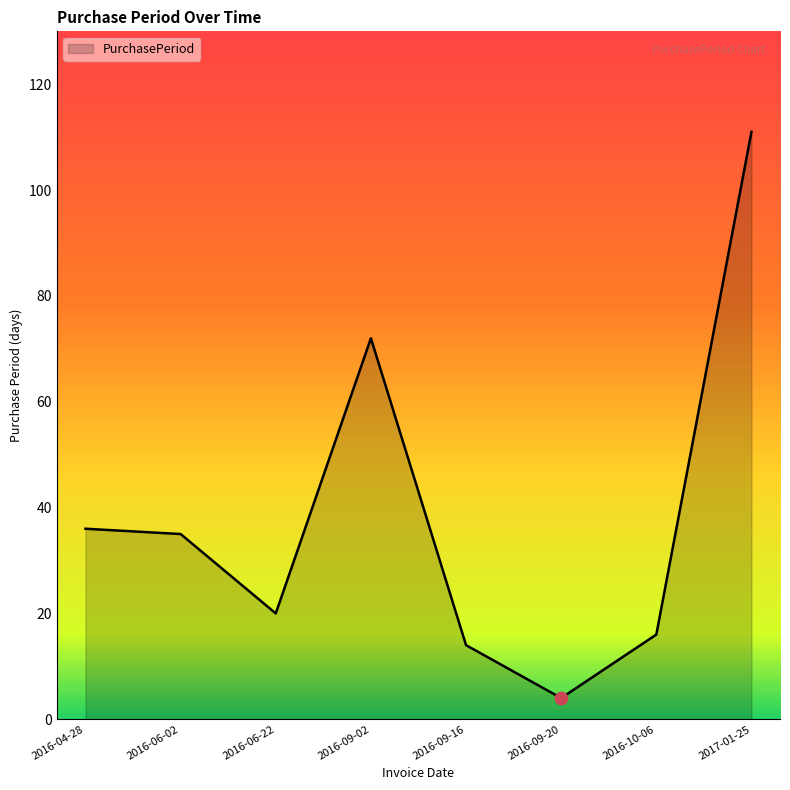

Between 2017-01-25 and 2016-10-06, which is larger?

2017-01-25